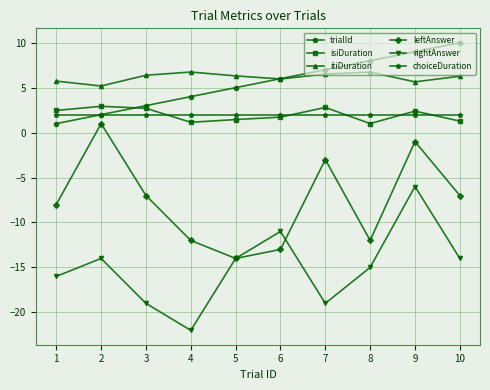

What is the minimum value shown in the chart?

-22.0